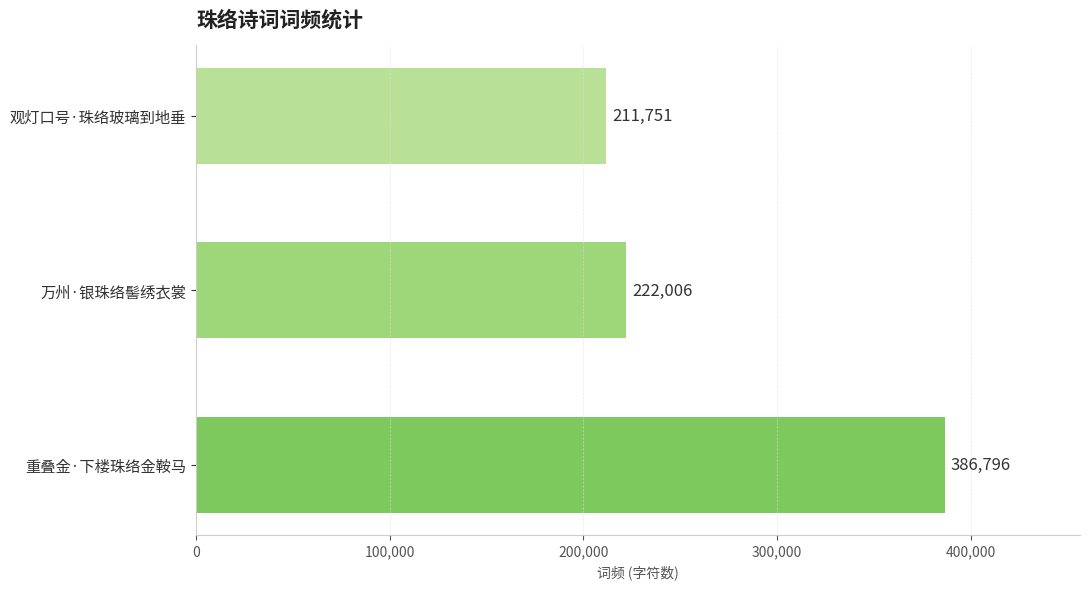

Which has a higher value, 重叠金·下楼珠络金鞍马 or 观灯口号·珠络玻璃到地垂?

重叠金·下楼珠络金鞍马